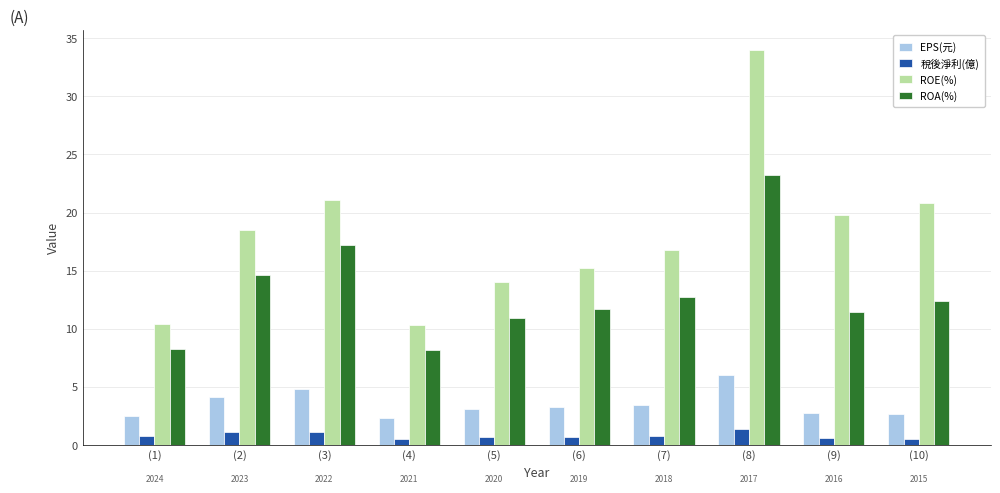

What position from the right is (6)?

5